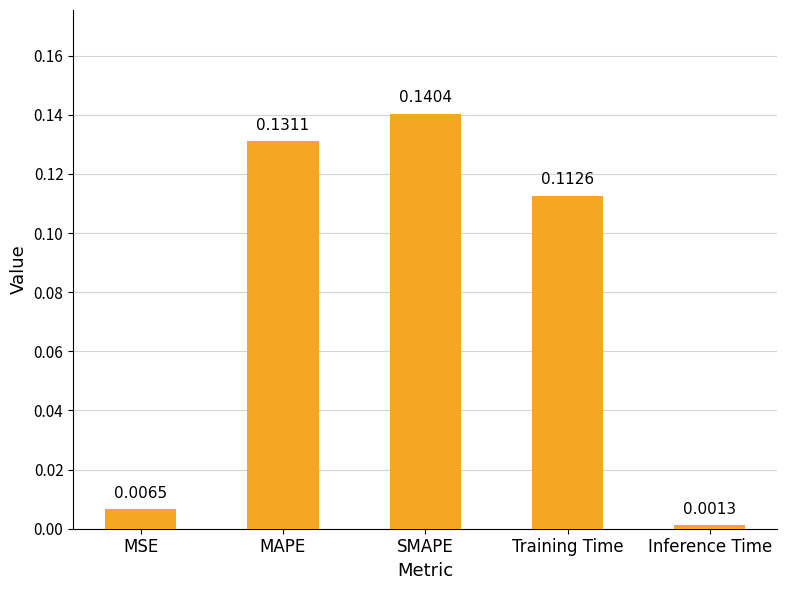

Which label corresponds to the largest value in the chart?

SMAPE